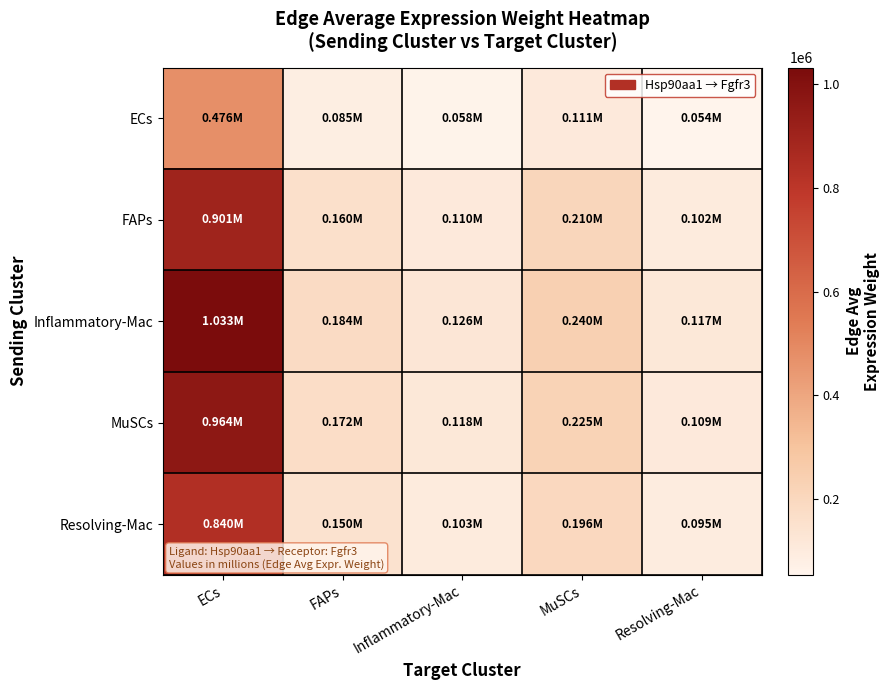

Reading right to left, list all the values displayed in this chart.

ECs: Resolving-Mac=53985.2	MuSCs=110804.1	Inflammatory-Mac=58149.2	FAPs=84685.4	ECs=475747.1
FAPs: Resolving-Mac=102275.7	MuSCs=209920.1	Inflammatory-Mac=110164.5	FAPs=160437.8	ECs=901309.9
Inflammatory-Mac: Resolving-Mac=117163.4	MuSCs=240477.0	Inflammatory-Mac=126200.5	FAPs=183791.9	ECs=1032508.6
MuSCs: Resolving-Mac=109405.7	MuSCs=224554.3	Inflammatory-Mac=117844.4	FAPs=171622.4	ECs=964143.0
Resolving-Mac: Resolving-Mac=95309.2	MuSCs=195621.4	Inflammatory-Mac=102660.7	FAPs=149509.7	ECs=839917.5